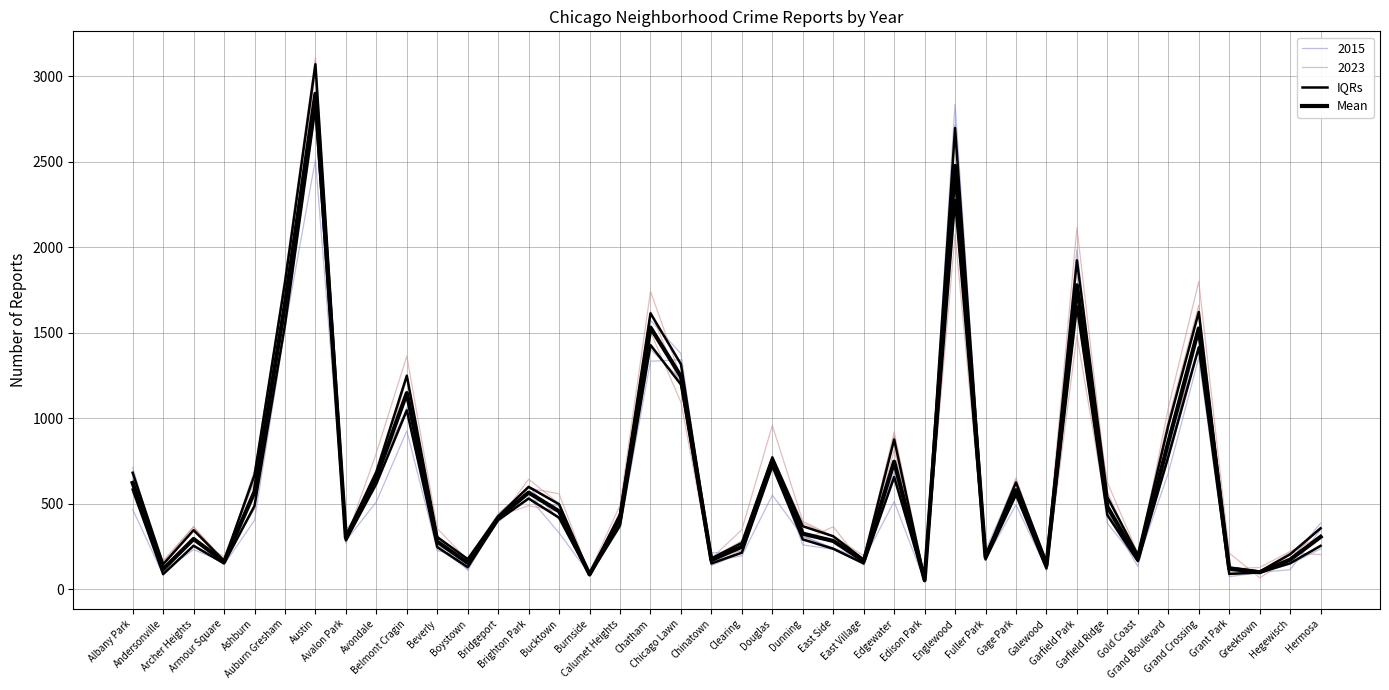

The IQRs series shows 312.9 at Fuller Park. True or false?

False